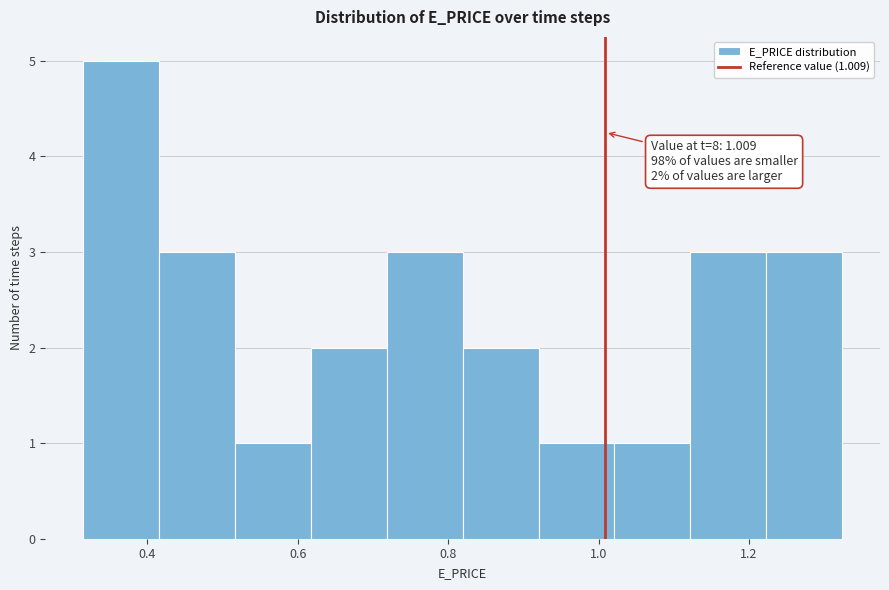

Which range on the x-axis has the tallest bar?

0.32 to 0.42